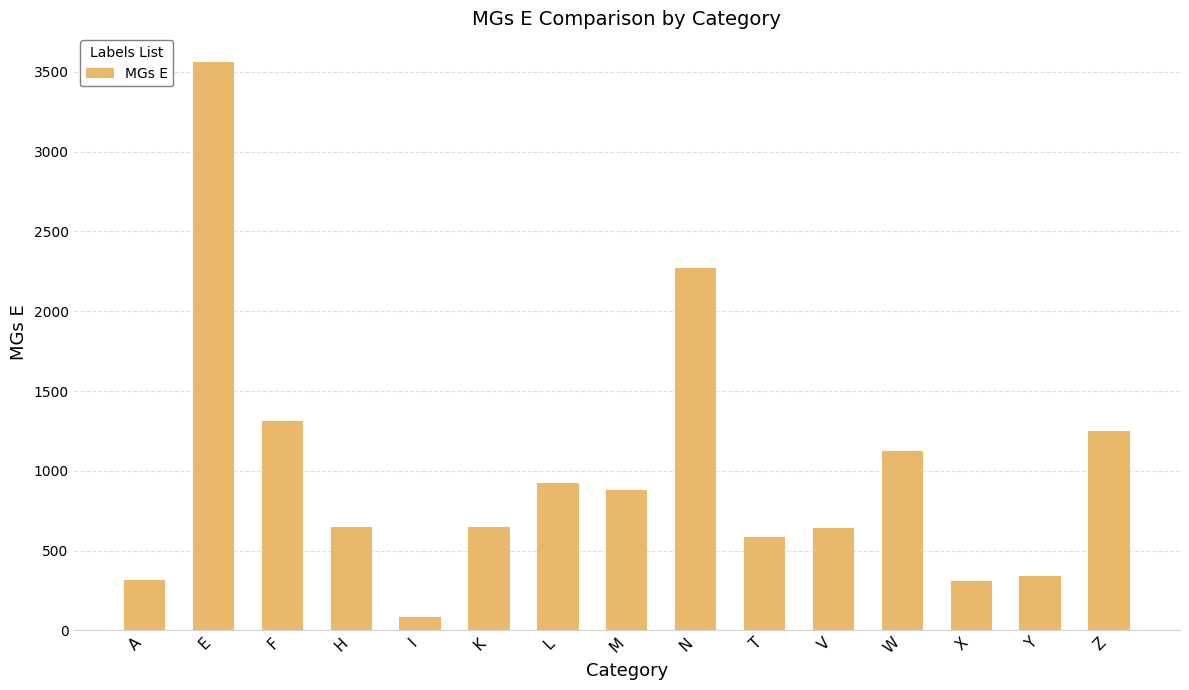

Which has a higher value, N or I?

N